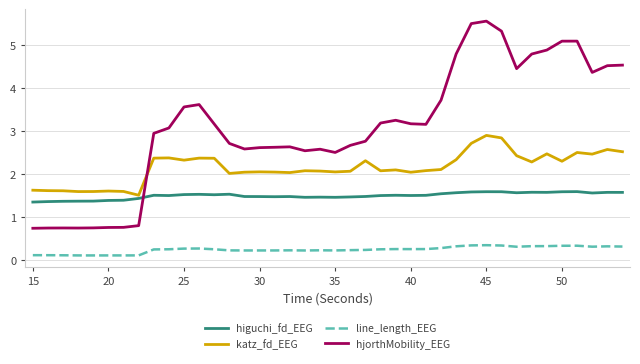

Which series has the widest spread of values?

hjorthMobility_EEG